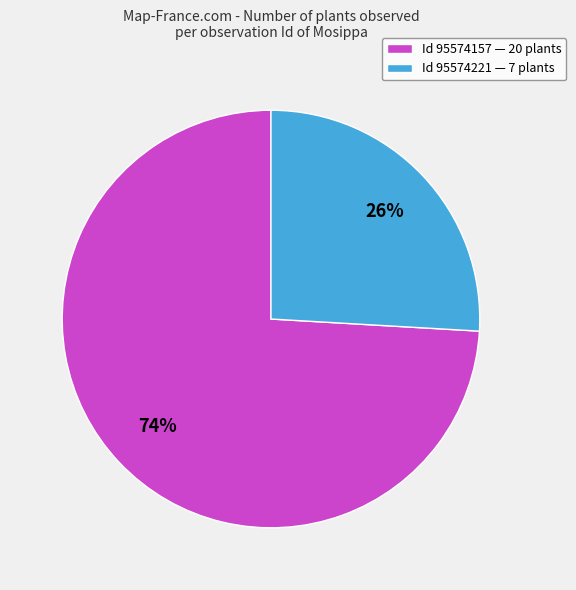

To the nearest percent, what portion does Id 95574157 — 20 plants represent?

74%